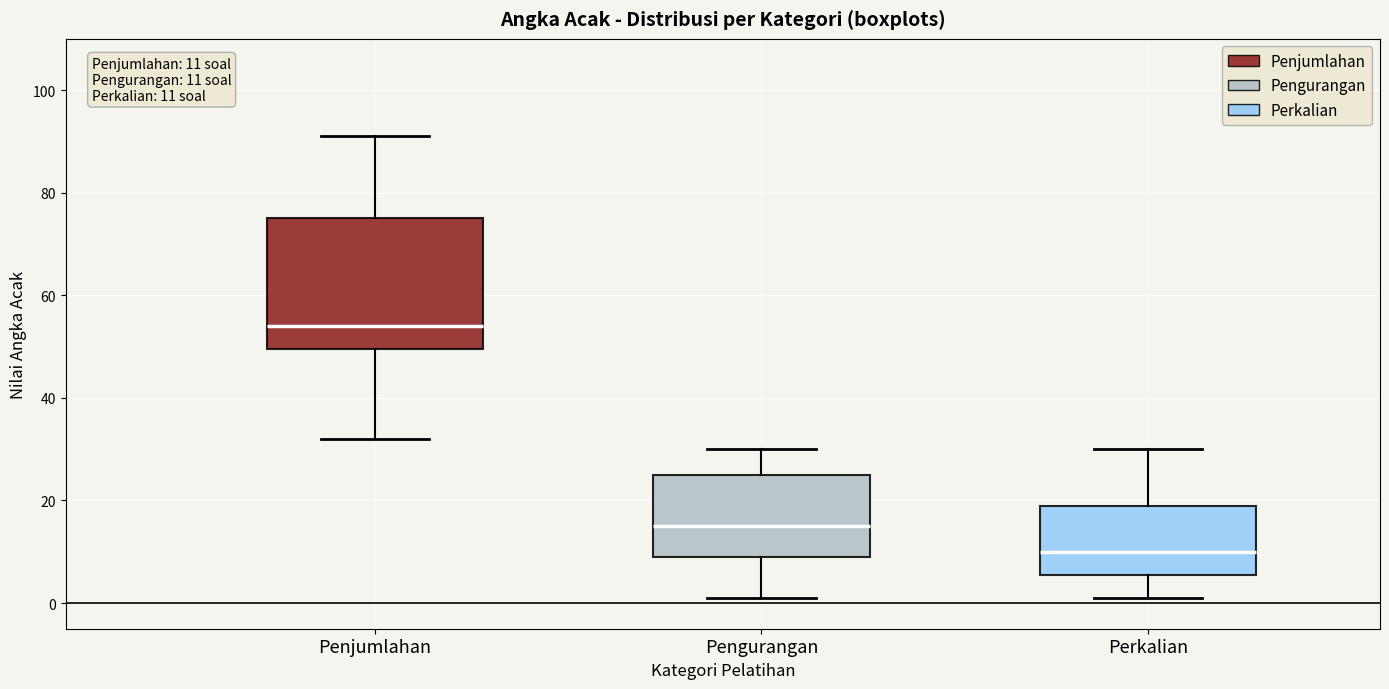

Which box's median line is the lowest?

Perkalian